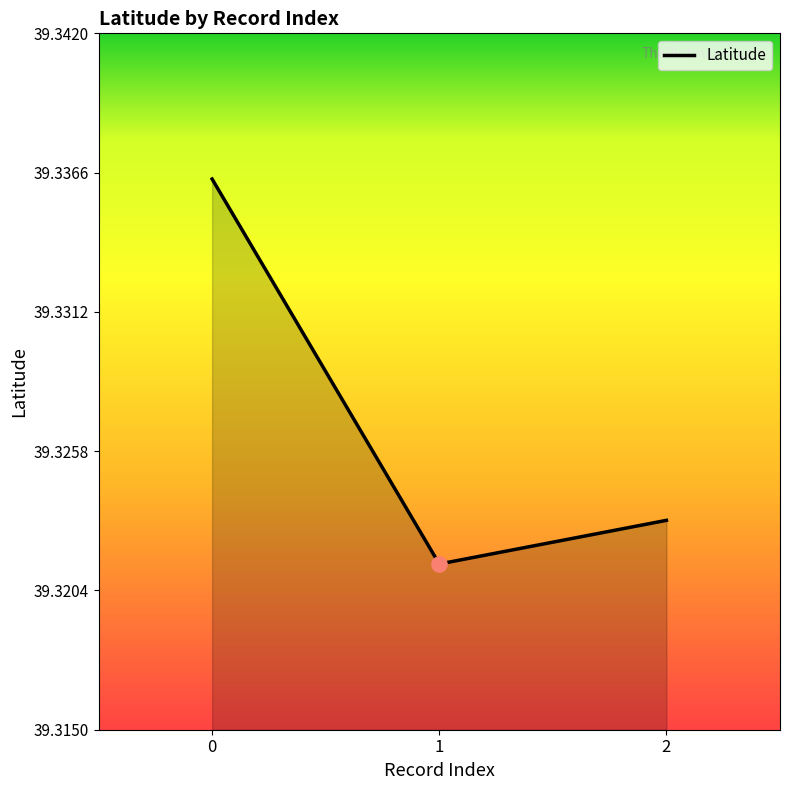

Between 1 and 2, which is larger?

2